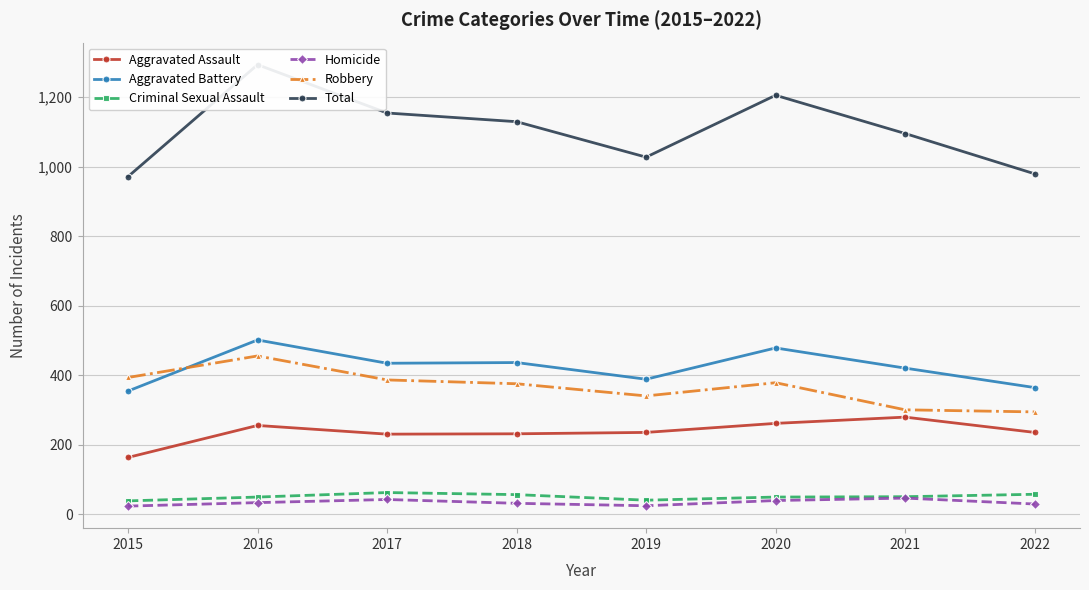

How many lines are shown in the chart?

6